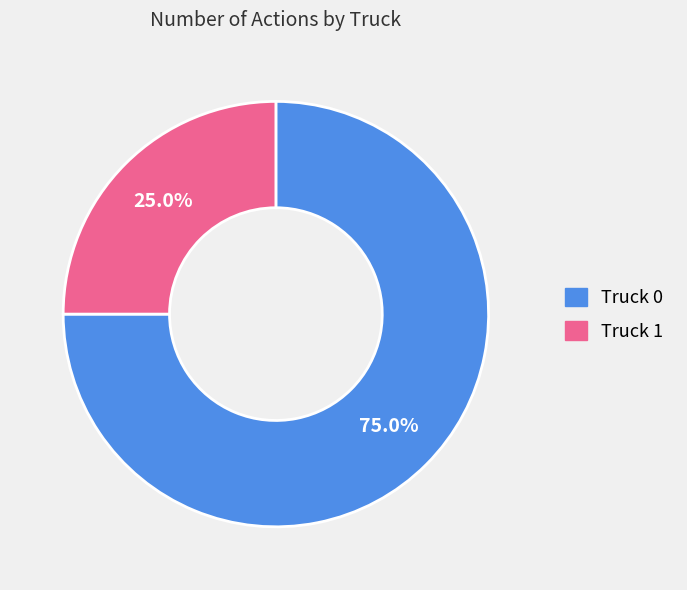

Which slice is the largest?

Truck 0